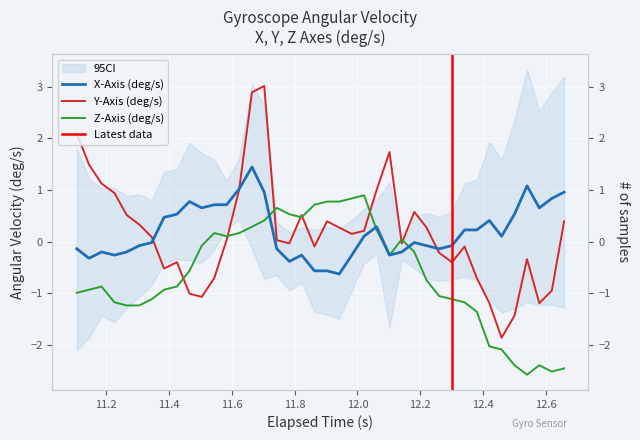

Does the chart display data point markers on the line(s)?

No